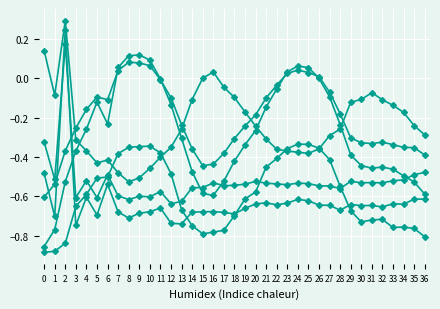

The k6y series shows -0.3 at 21. True or false?

True